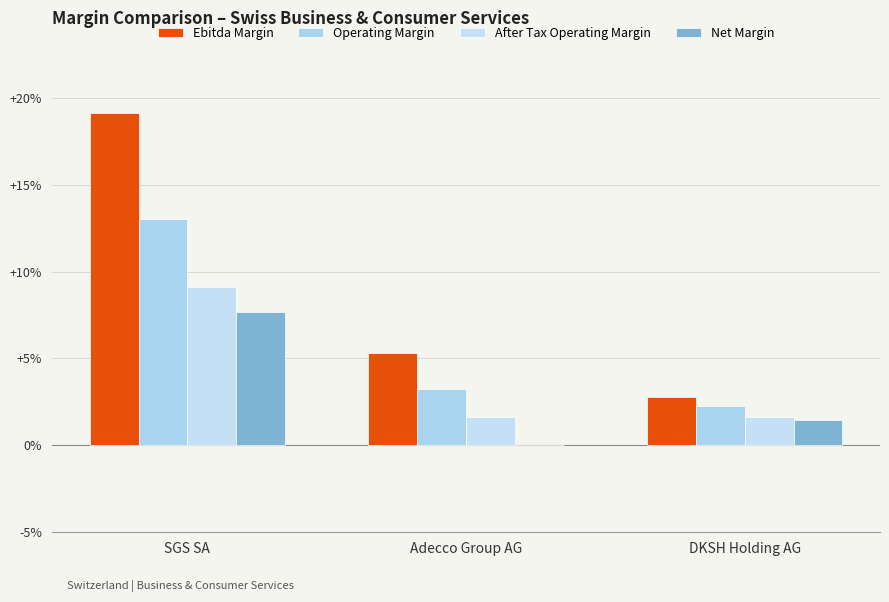

How many values in the Operating Margin series exceed 3?

2